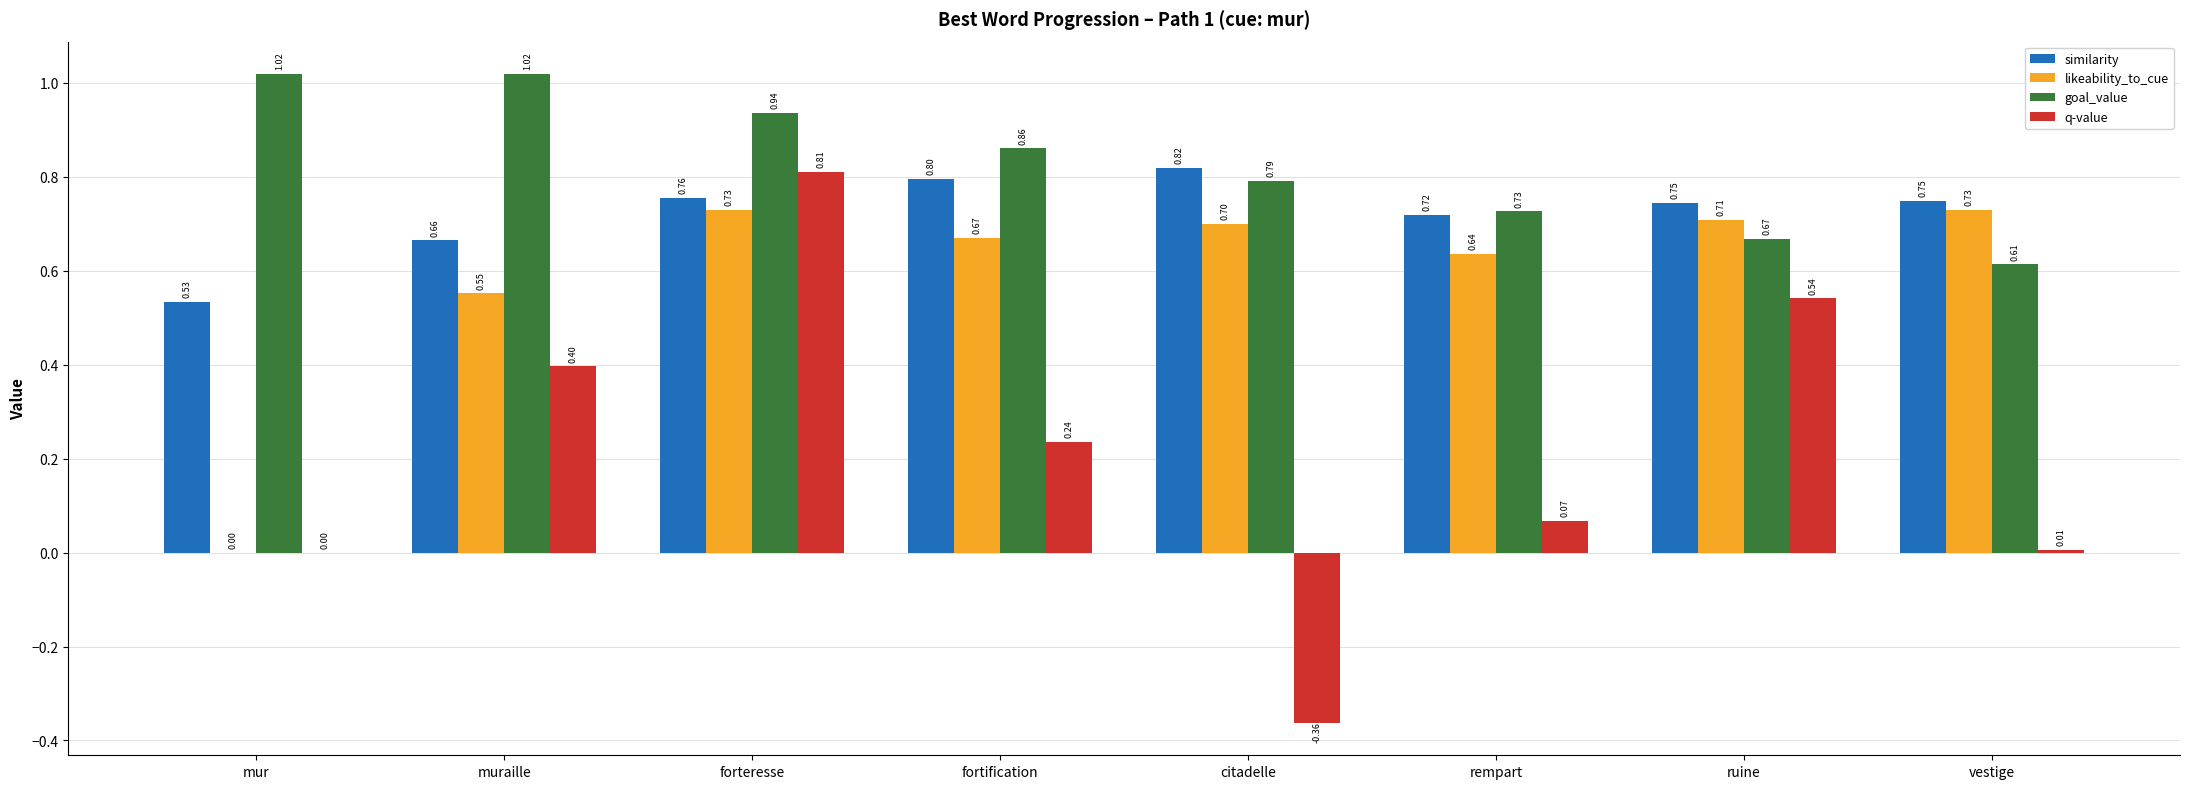

What is the sum of all similarity values?

5.8